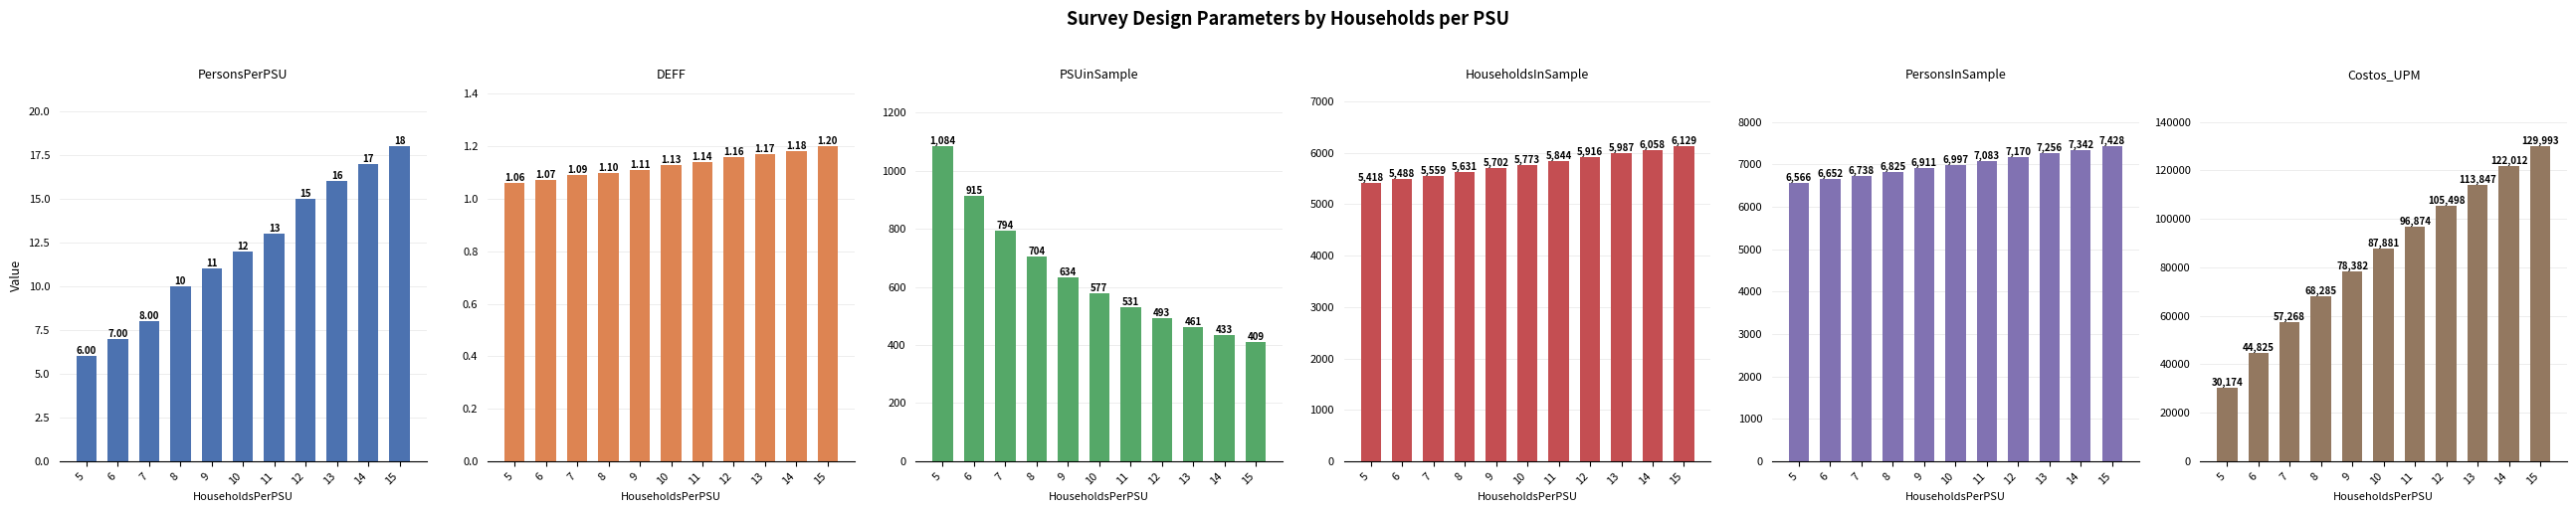

What is the value of the PersonsInSample bar at the 11th from the left?

7428.0